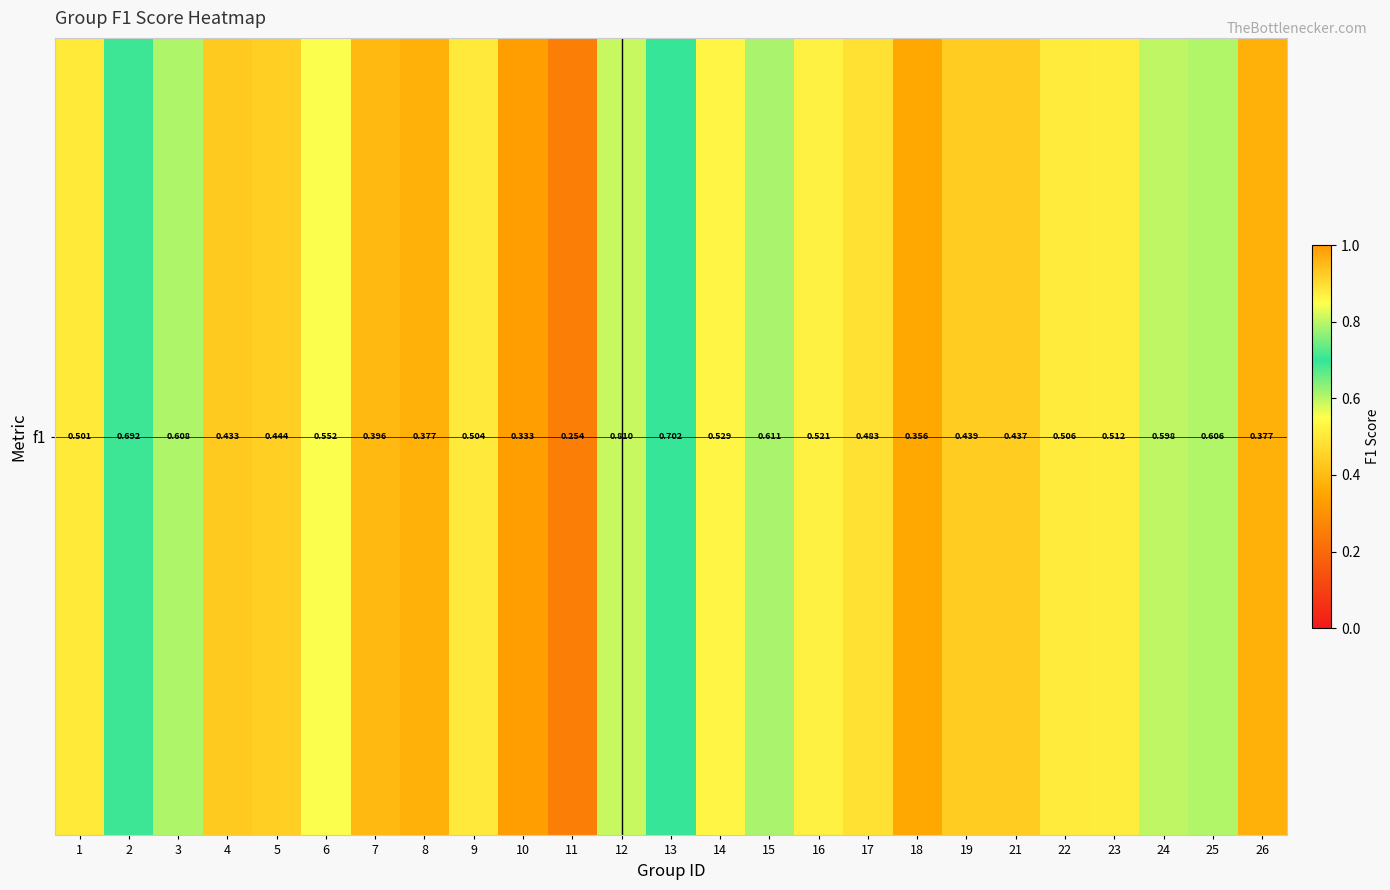

Rank the categories by value from lowest to highest.

11, 10, 18, 8, 26, 7, 4, 21, 19, 5, 17, 1, 9, 22, 23, 16, 14, 6, 24, 25, 3, 15, 2, 13, 12